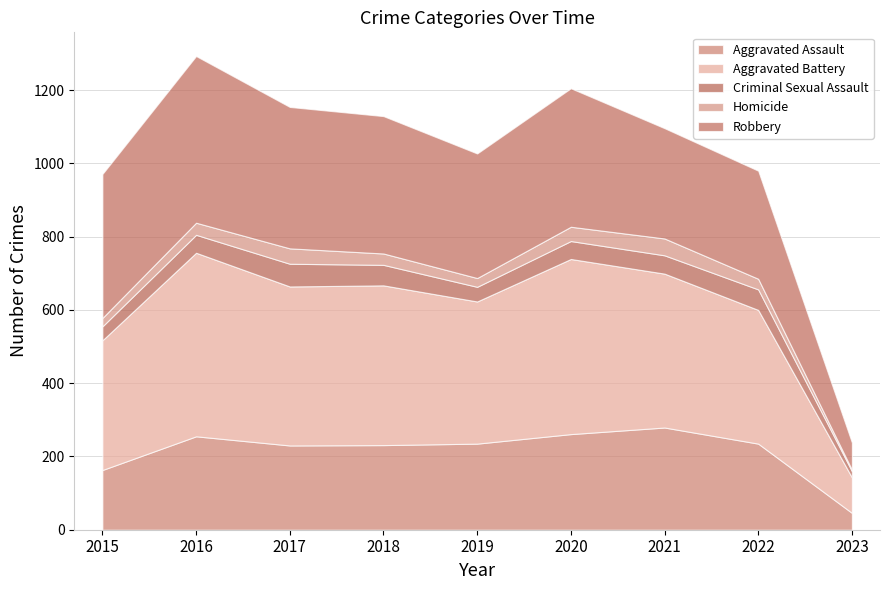

What is the total value across all series at 2022?

980